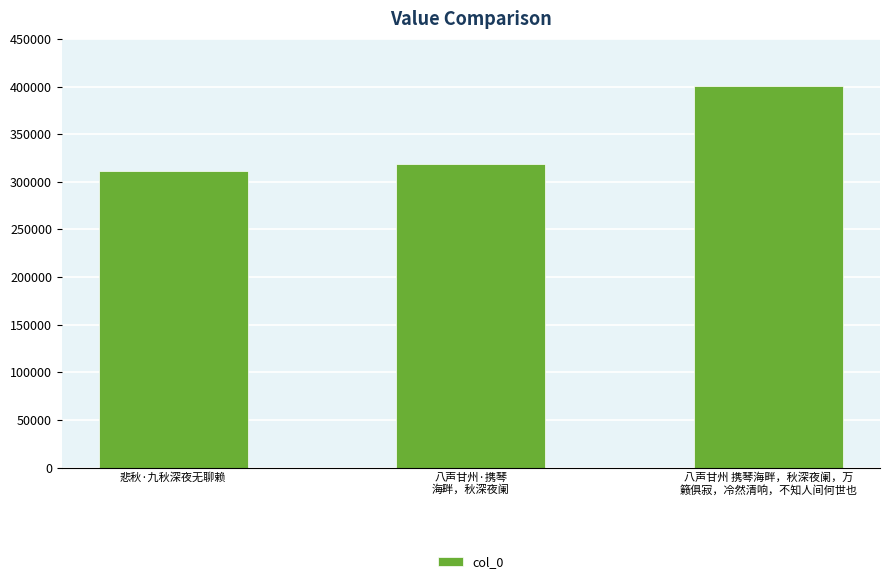

How many distinct data groups are displayed?

1